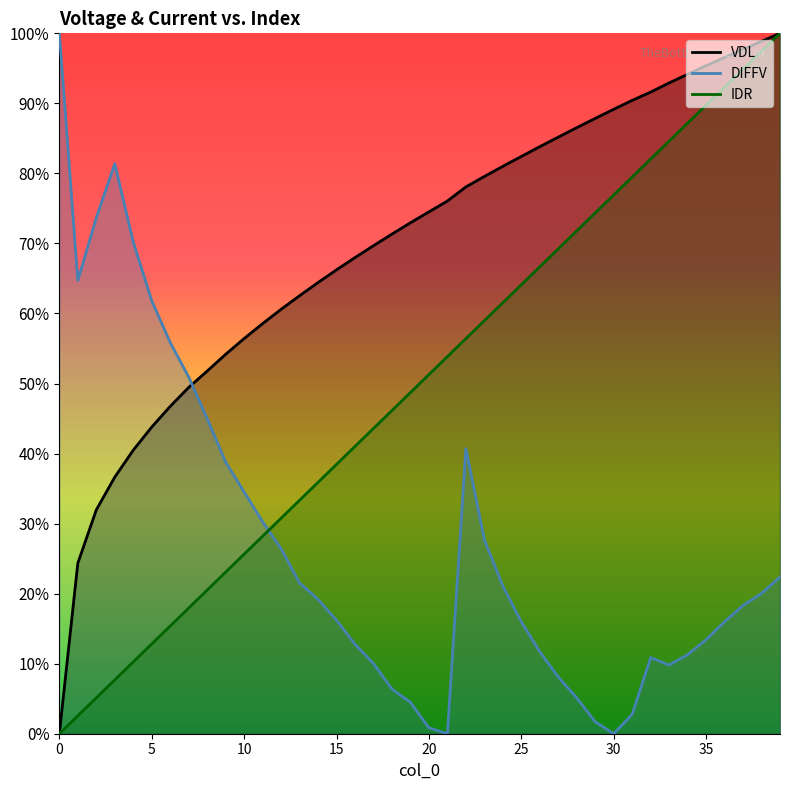

Rank the series by their maximum value, from highest to lowest.

VDL, DIFFV, IDR